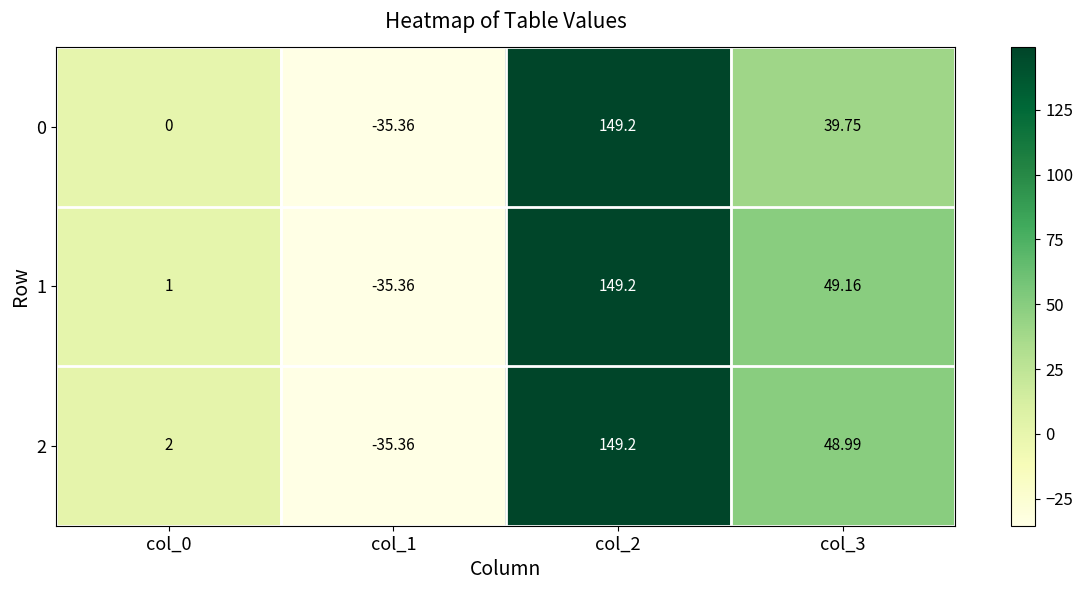

Is the value of 1 at col_1 greater than the value of 2 at col_0?

No